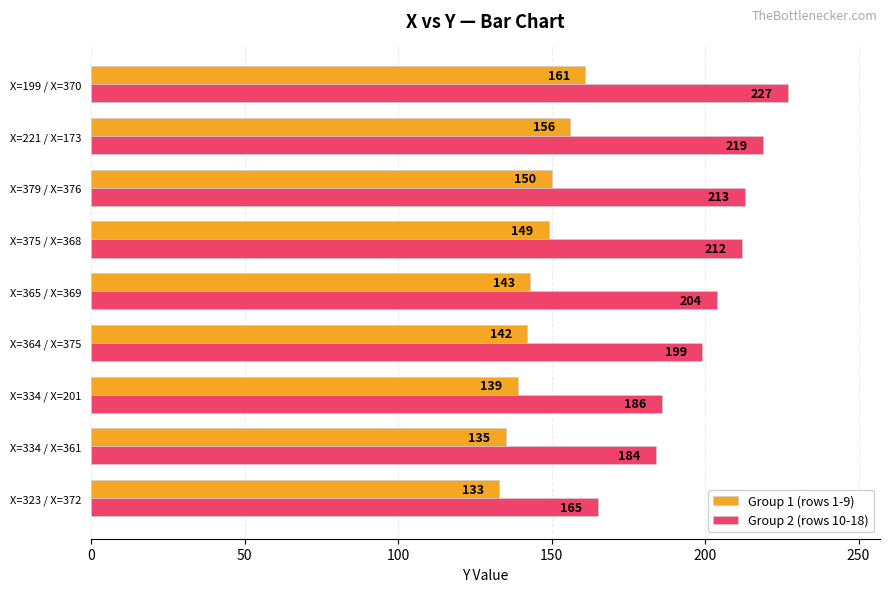

What is the average value of the Group 2 (rows 10-18) series?

201